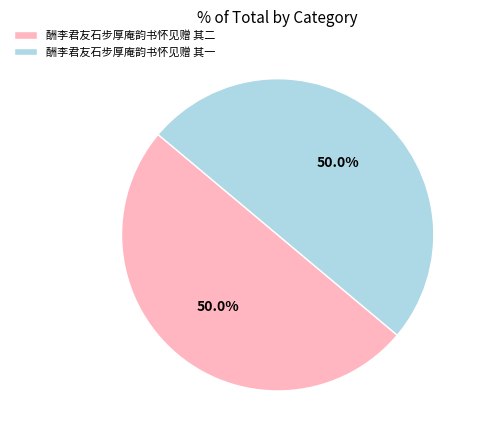

What is the ratio of the value at 酬李君友石步厚庵韵书怀见赠 其一 to the value at 酬李君友石步厚庵韵书怀见赠 其二?

1.0